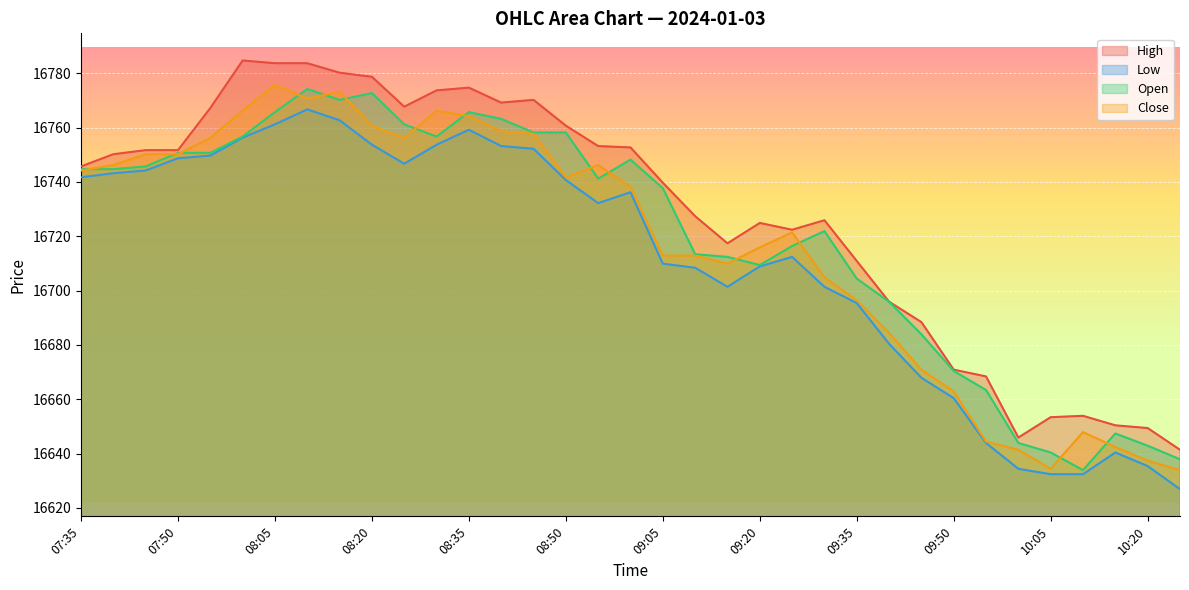

What is the sum of the High values at 09:35 and 07:45?

33462.6